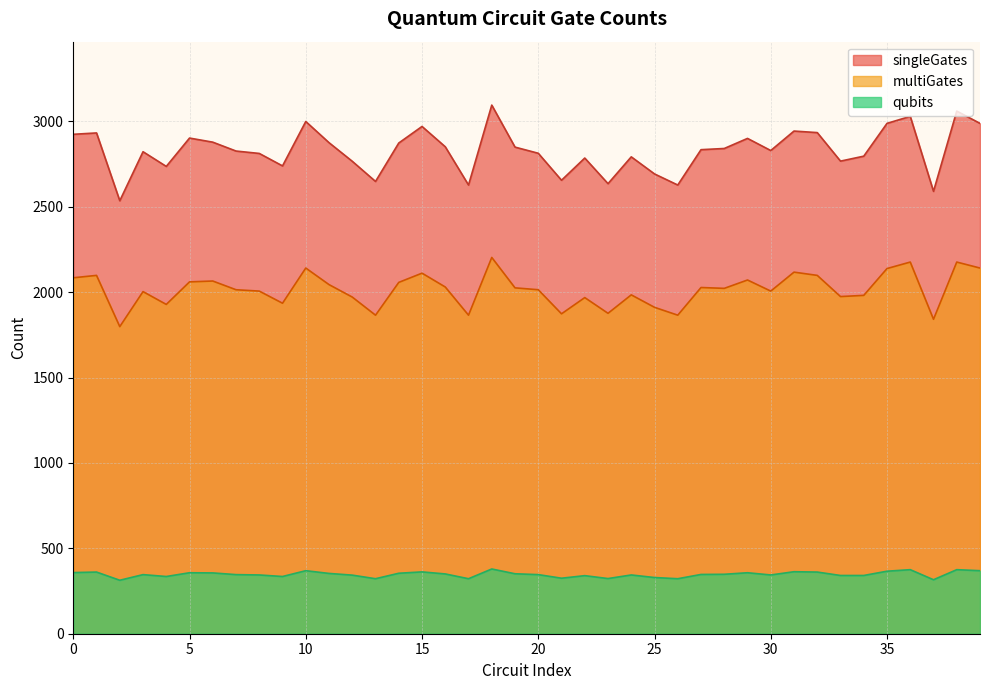

True or false: multiGates has a value of 1984 at 24.

True